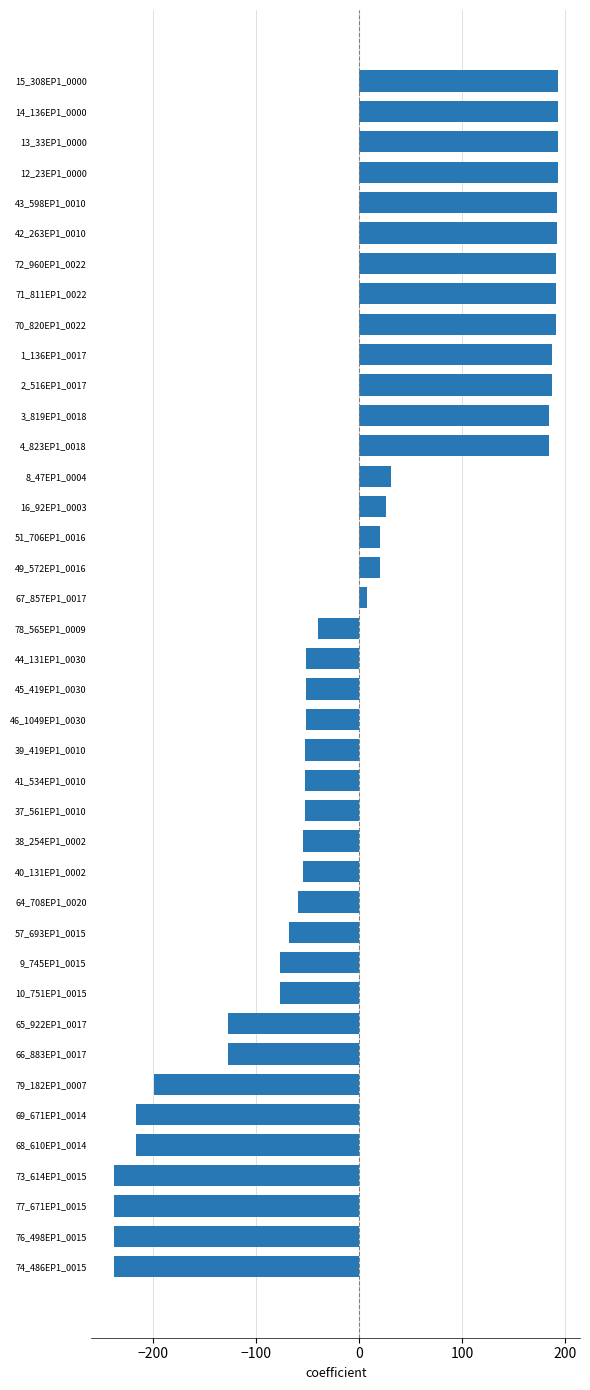

The chart shows a value of 191.0 at 70_820EP1_0022. True or false?

True